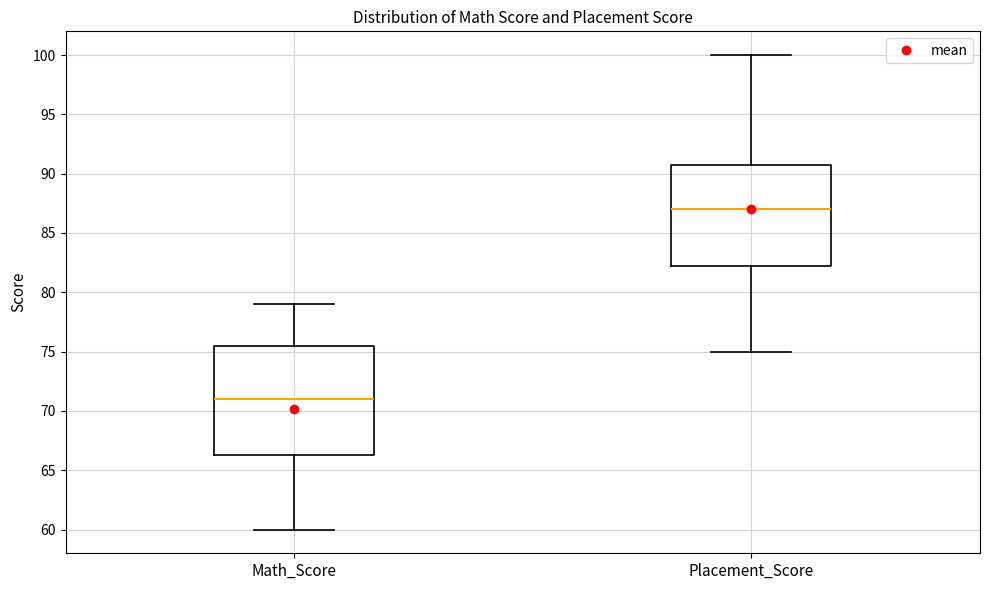

Where does the upper whisker of the box for Placement_Score end on the y-axis? The values are not printed on the chart, so give them approximately, as read against the axis.

100.0